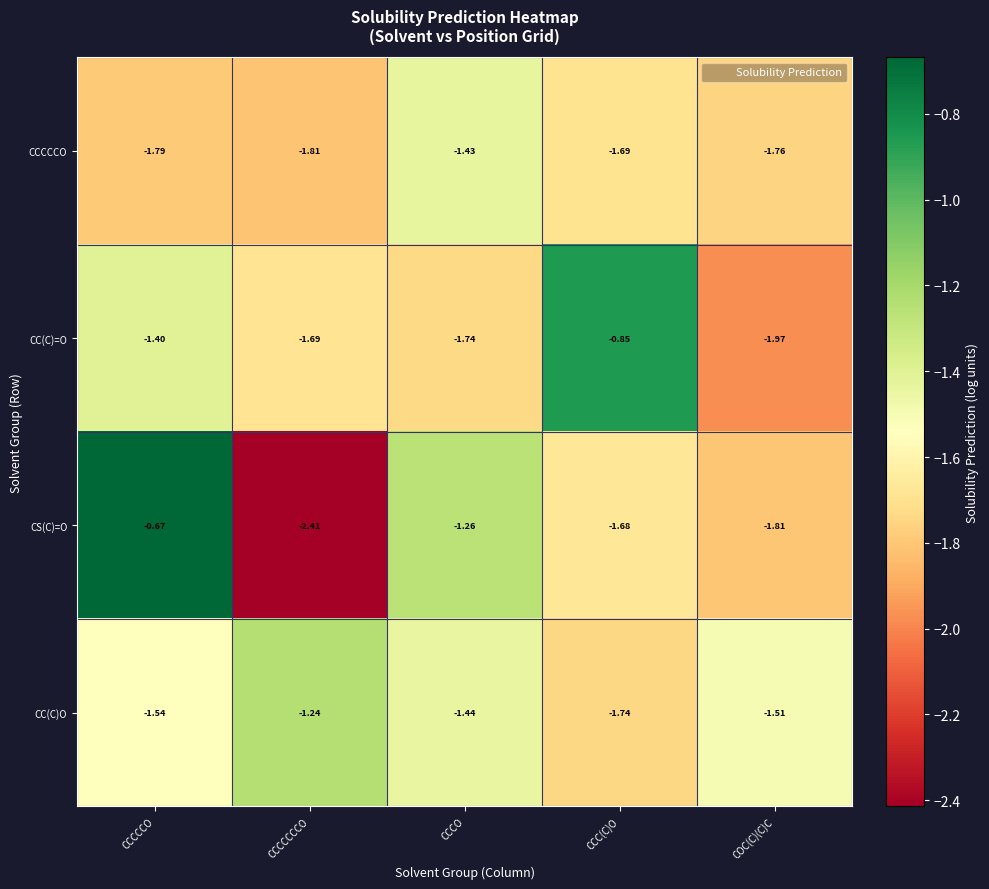

Which series has the widest spread of values?

CS(C)=O